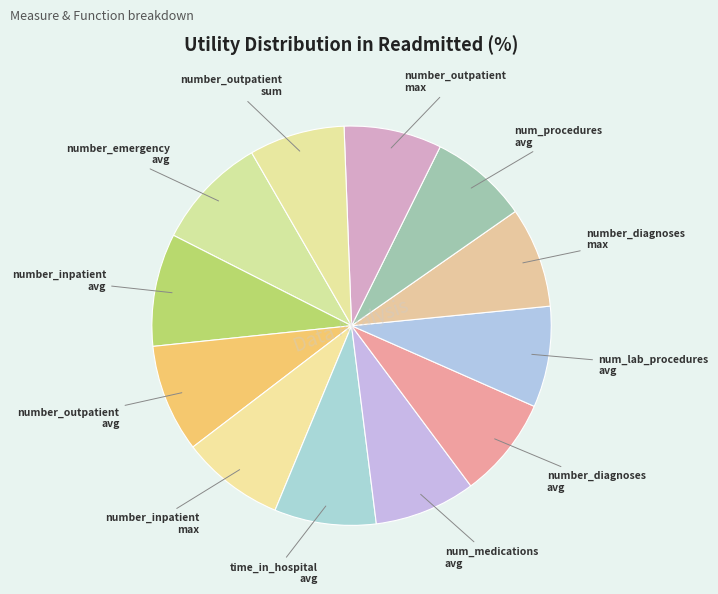

How many slices are in this pie chart?

12